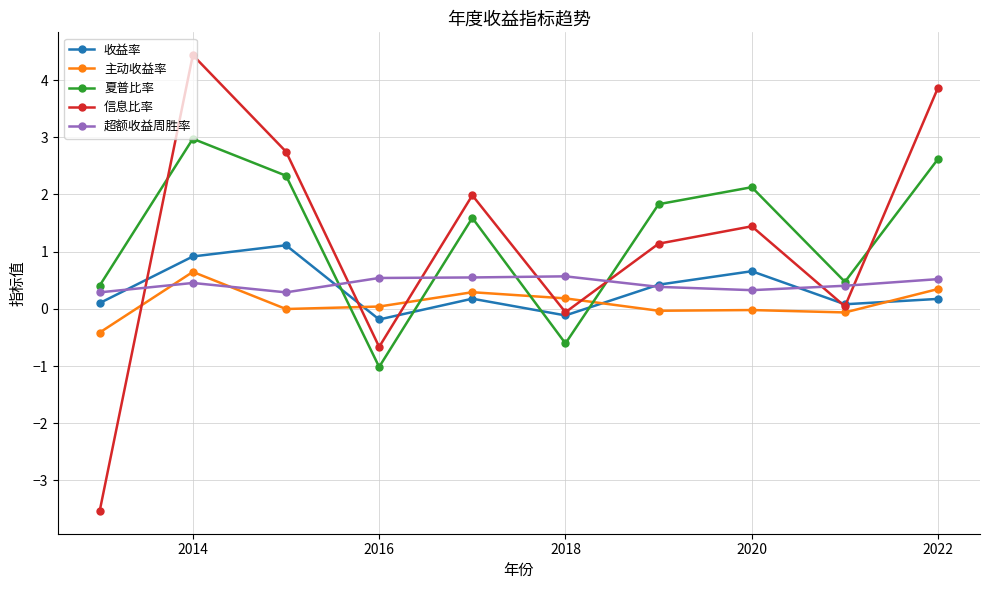

What is the lowest value of the 信息比率 series?

-3.5